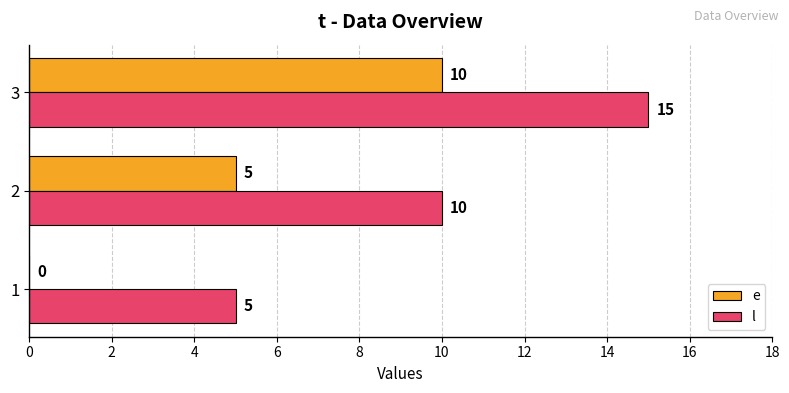

What is the approximate value of l at 3, to the nearest 5?

15